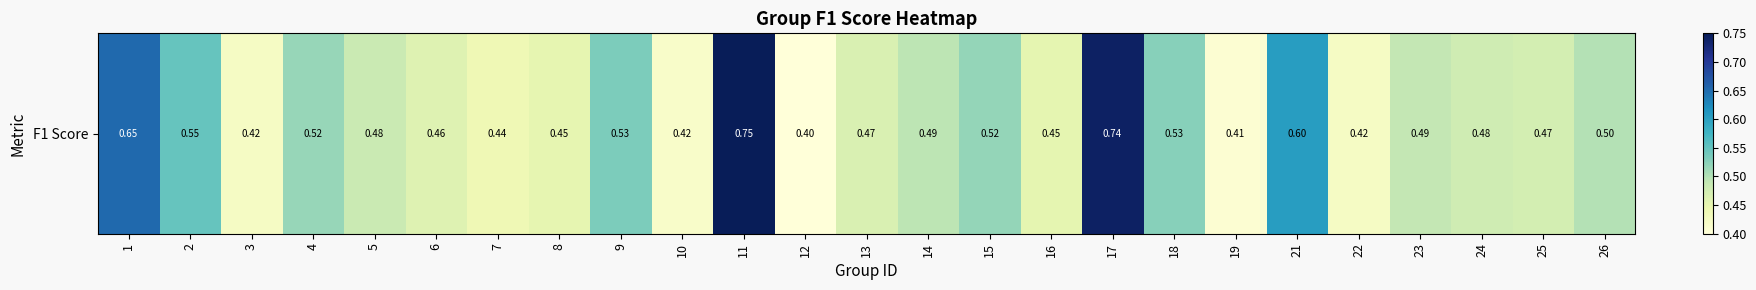

The chart shows a value of 0.8 at 25. True or false?

False